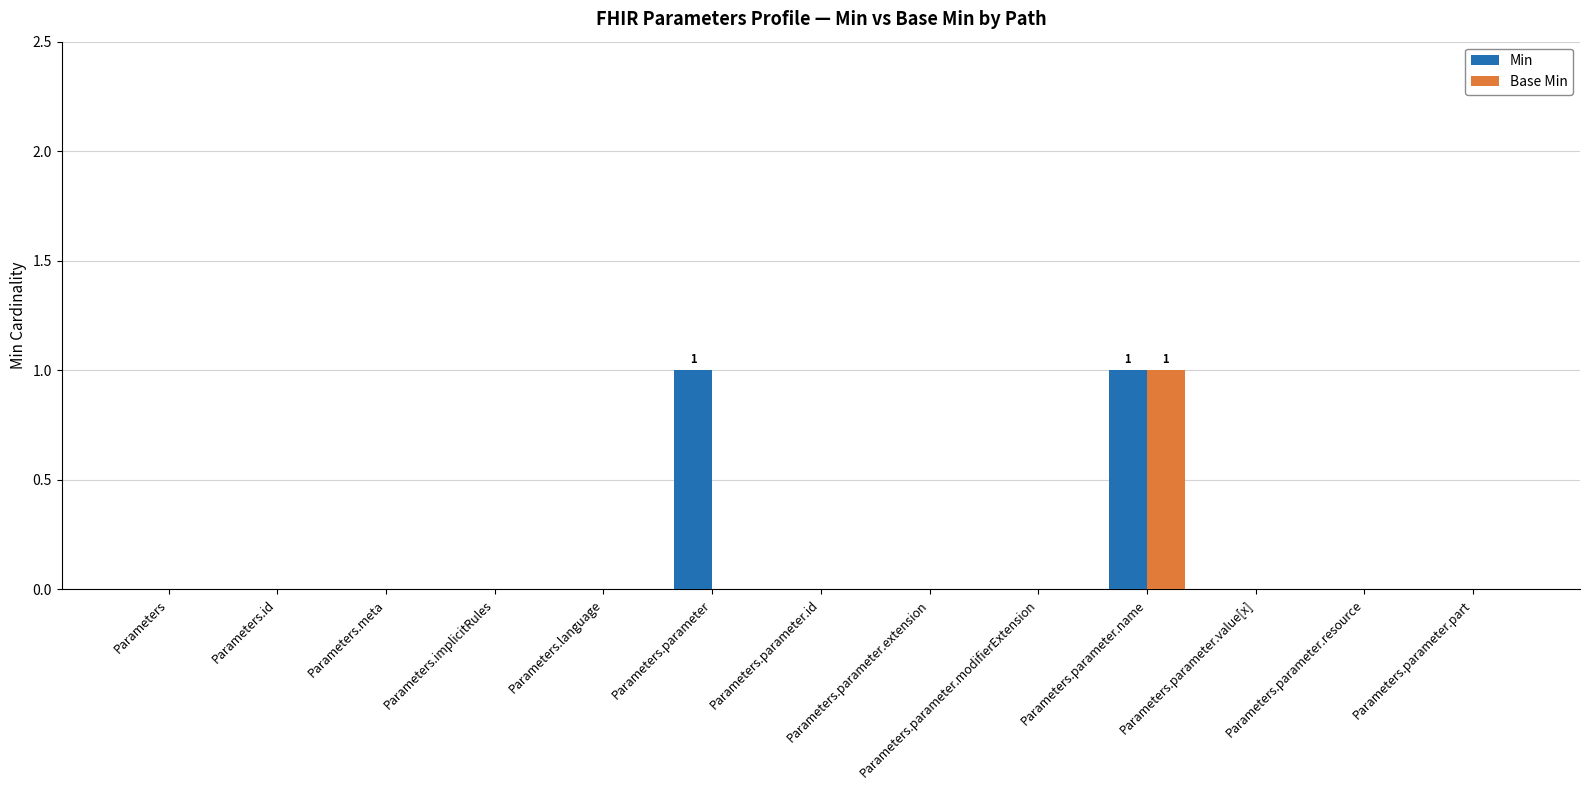

Which series has the largest total across all categories?

Min